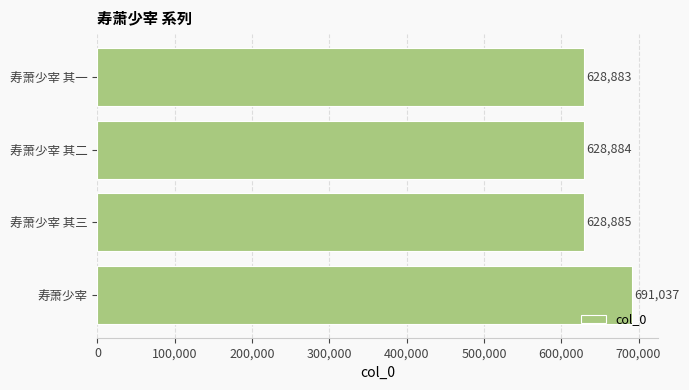

List the labels in order of value, smallest first.

寿萧少宰 其一, 寿萧少宰 其二, 寿萧少宰 其三, 寿萧少宰